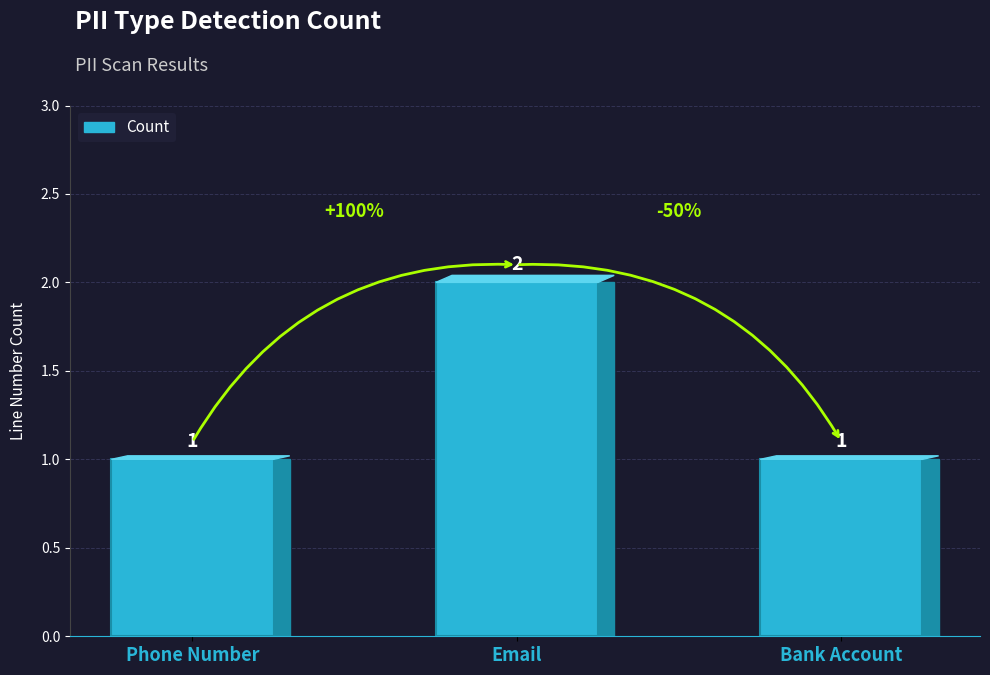

Reading left to right, what are all the values shown in this chart?

1	2	1